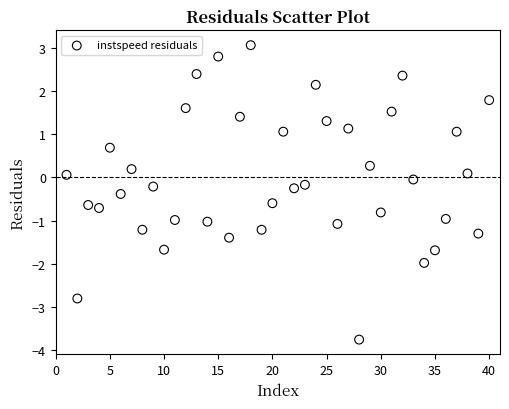

What is the range of Y values (max minus min)?

6.8